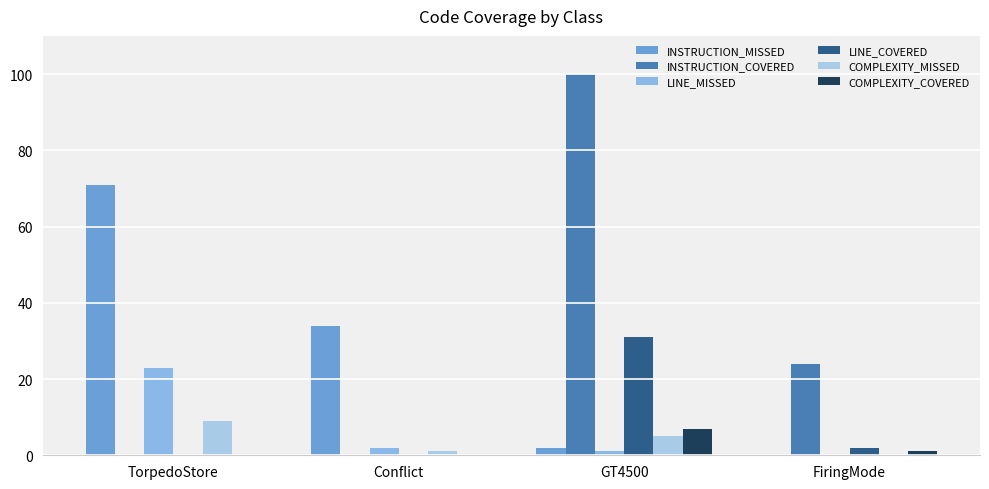

Are the bars horizontal?

No